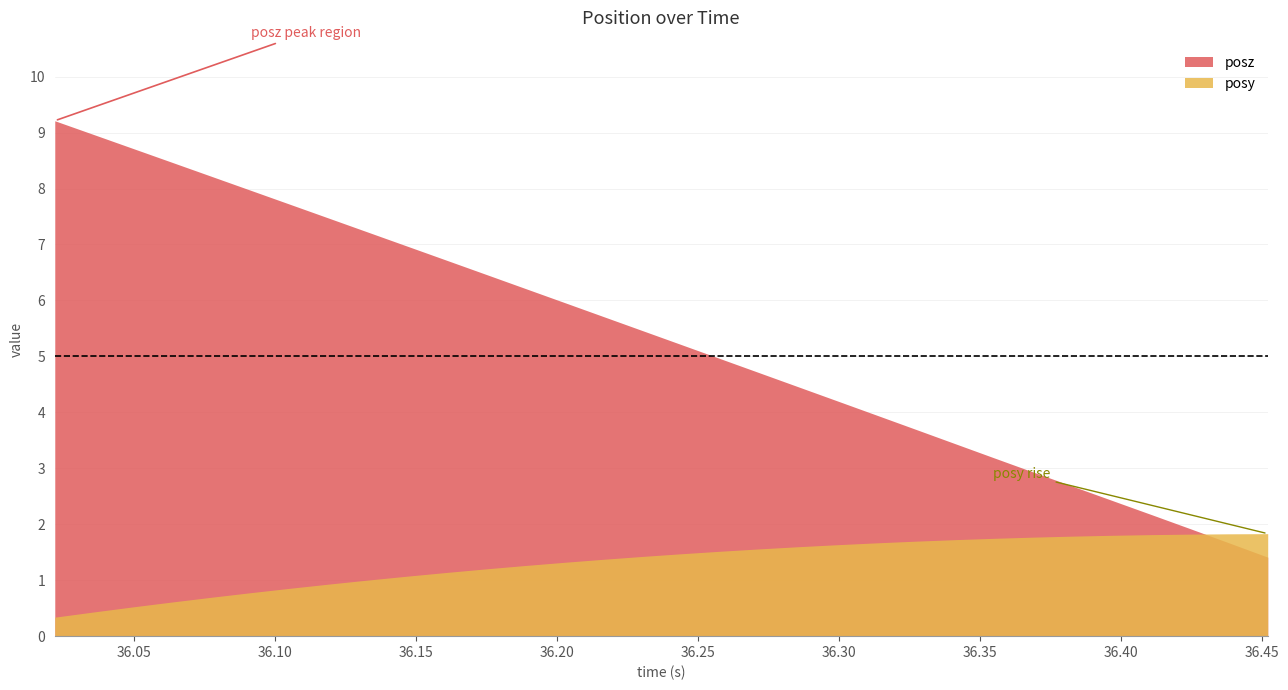

What is the total value across all series at 8?

8.2